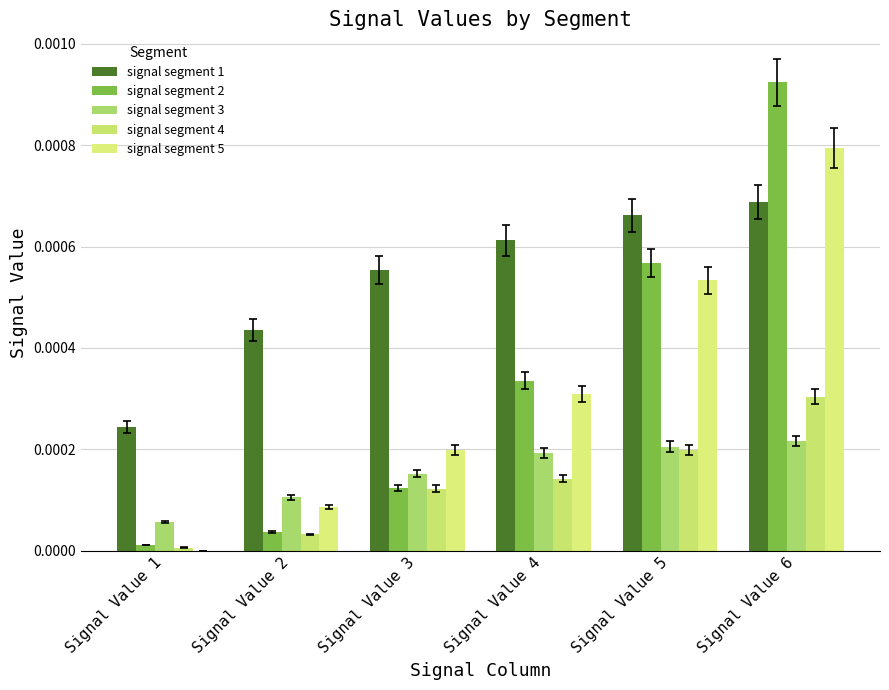

Which has a higher value, Signal Value 2 or Signal Value 1?

Signal Value 2